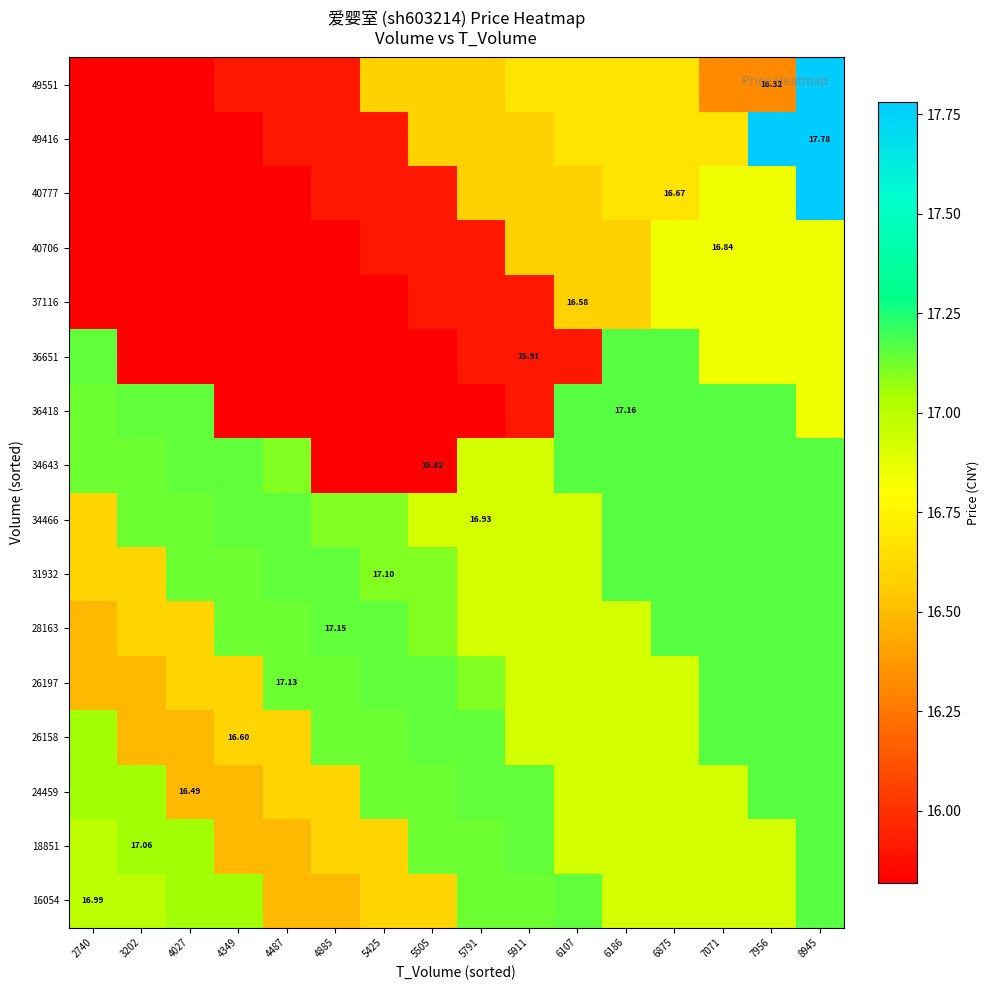

Which has a higher value, 7071 or 6107?

6107